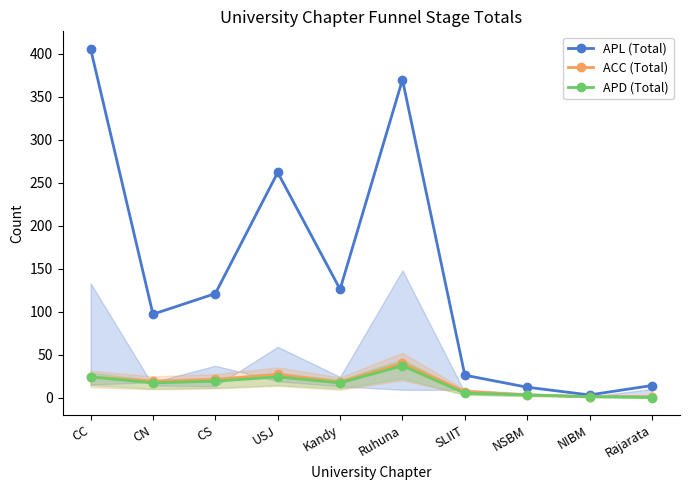

True or false: APD (Total) has more than 1 points higher than both neighbors.

True